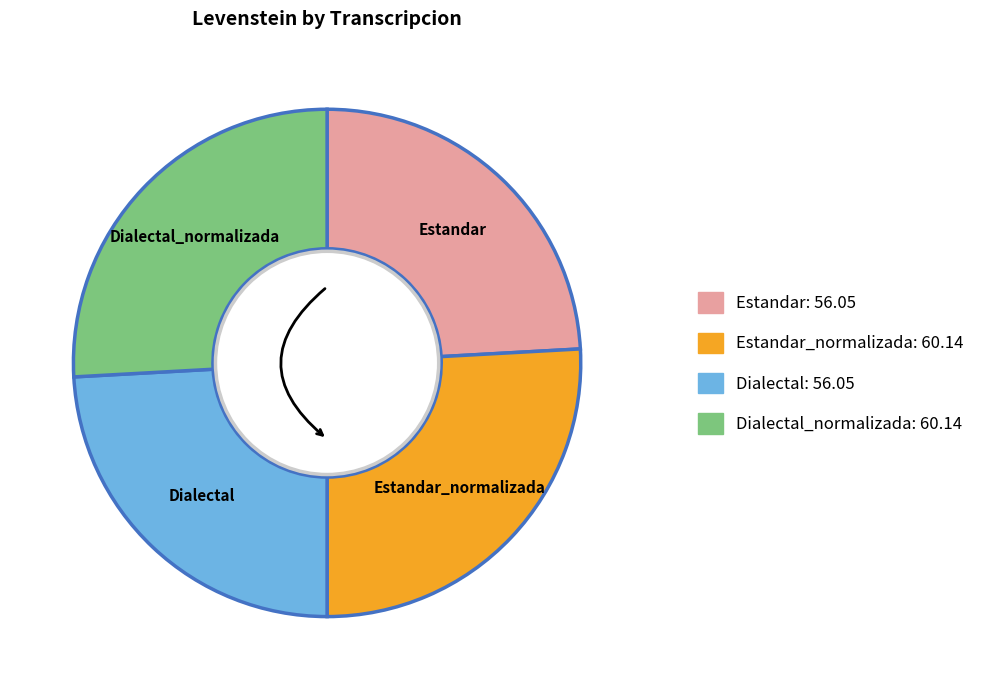

Is there a majority slice in this chart?

No